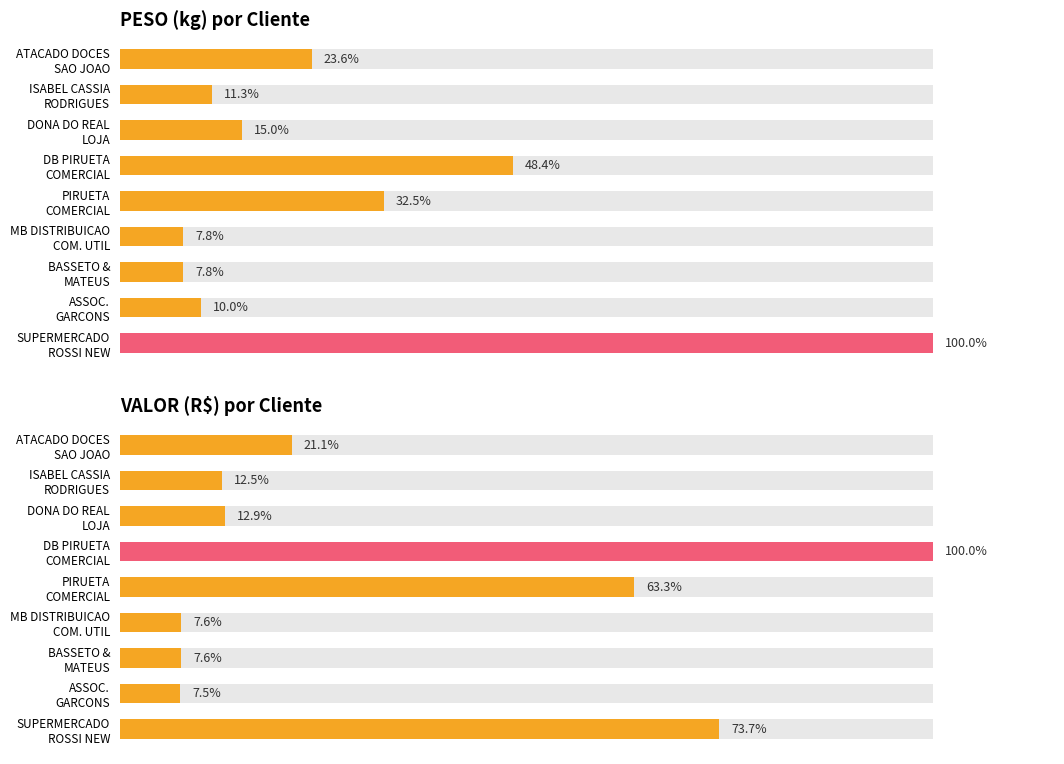

Reading left to right, what are all the values shown in this chart?

PESO: 23.6	11.3	15.0	48.4	32.5	7.8	7.8	10.0	100.0
VALOR: 21.1	12.5	12.9	100.0	63.3	7.6	7.6	7.5	73.7